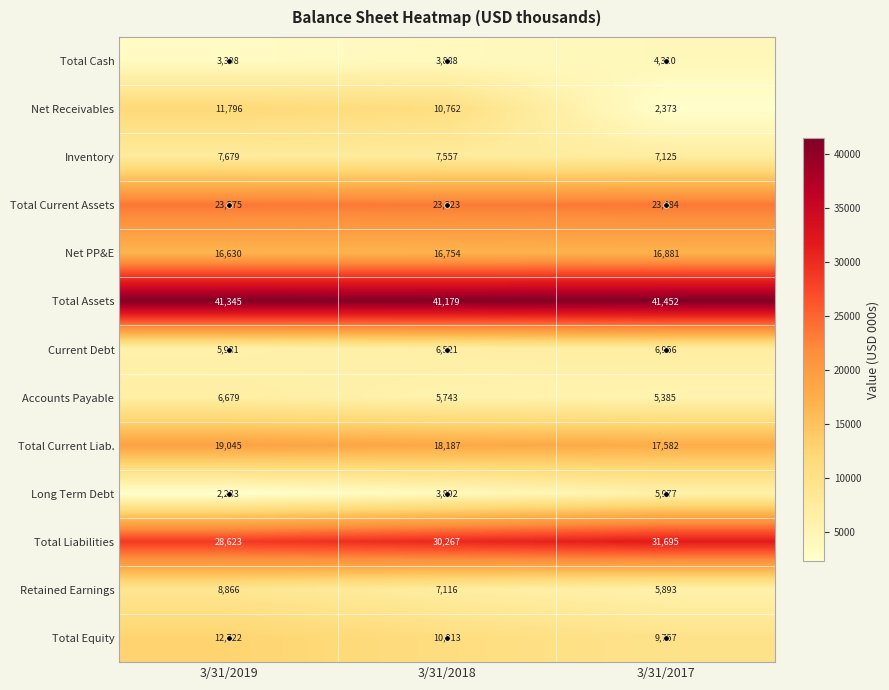

Rank the series at 3/31/2019 from highest to lowest value.

Total Assets, Total Liabilities, Total Current Assets, Total Current Liab., Net PP&E, Total Equity, Net Receivables, Retained Earnings, Inventory, Accounts Payable, Current Debt, Total Cash, Long Term Debt